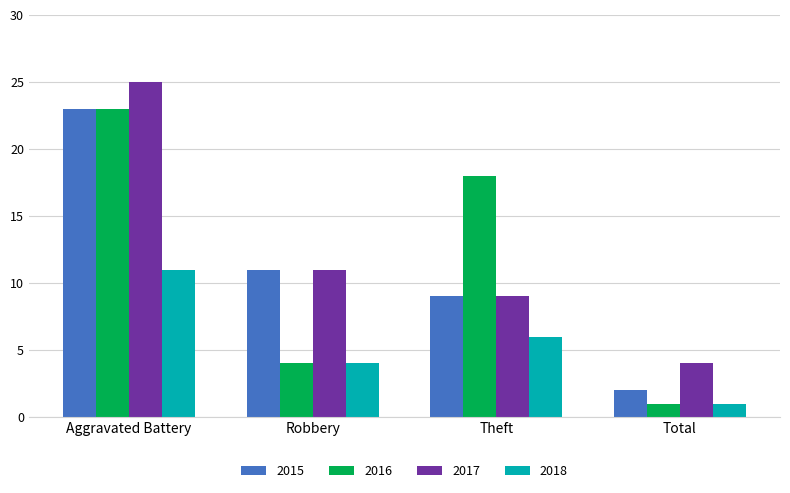

What is the sum of all 2018 values?

22